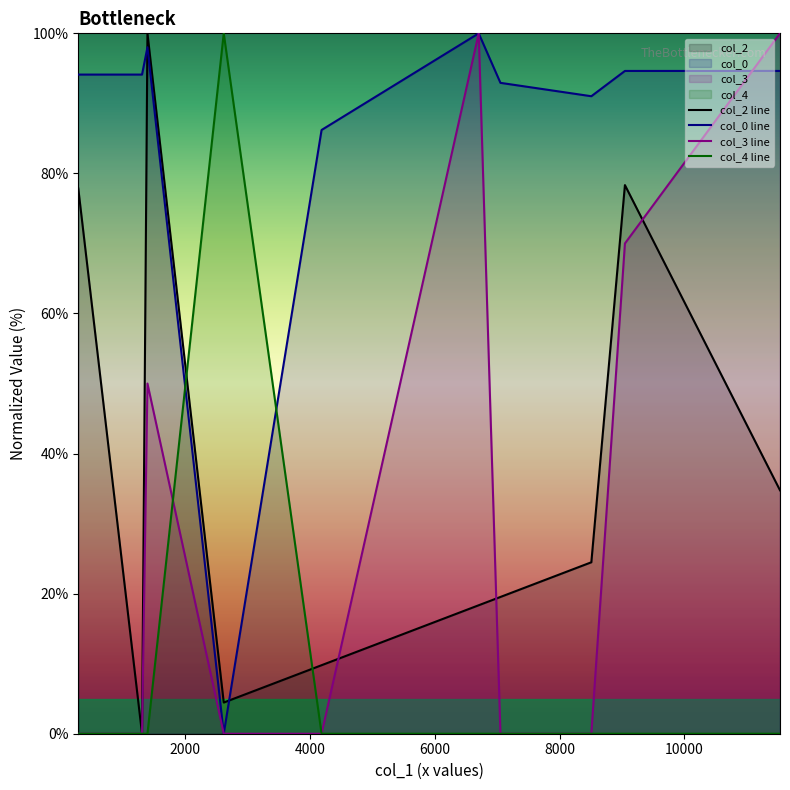

What is the greatest value displayed?

100.0